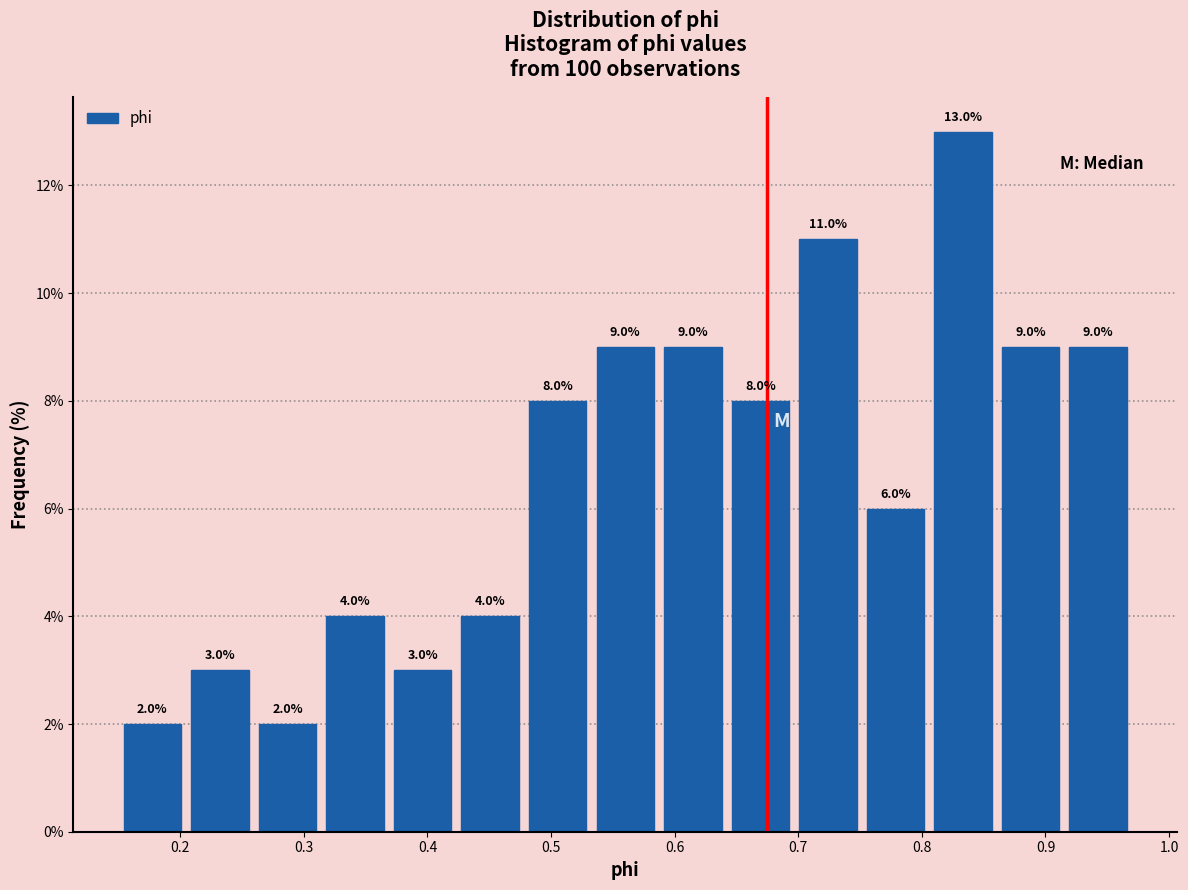

What is the height of the bar covering 0.48 to 0.53 on the x-axis? The bar edges are not printed on the chart, so give them approximately, as read against the axis.

8.0